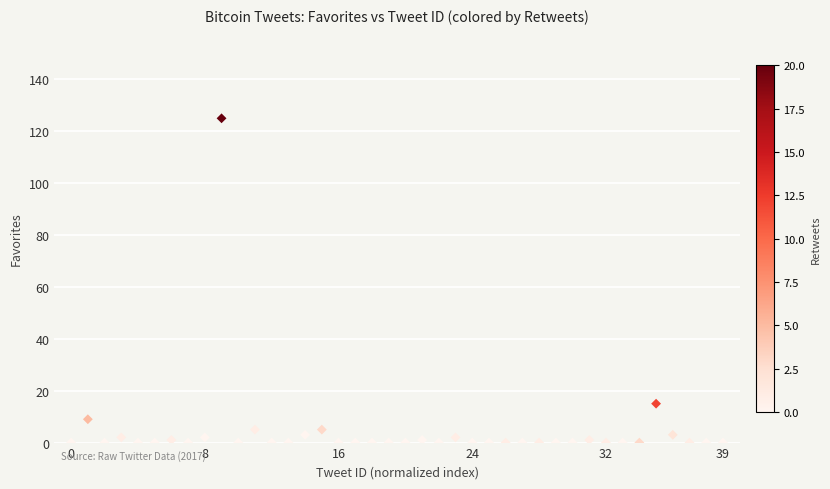

What Y value in the scatter plot is closest to 62?

15